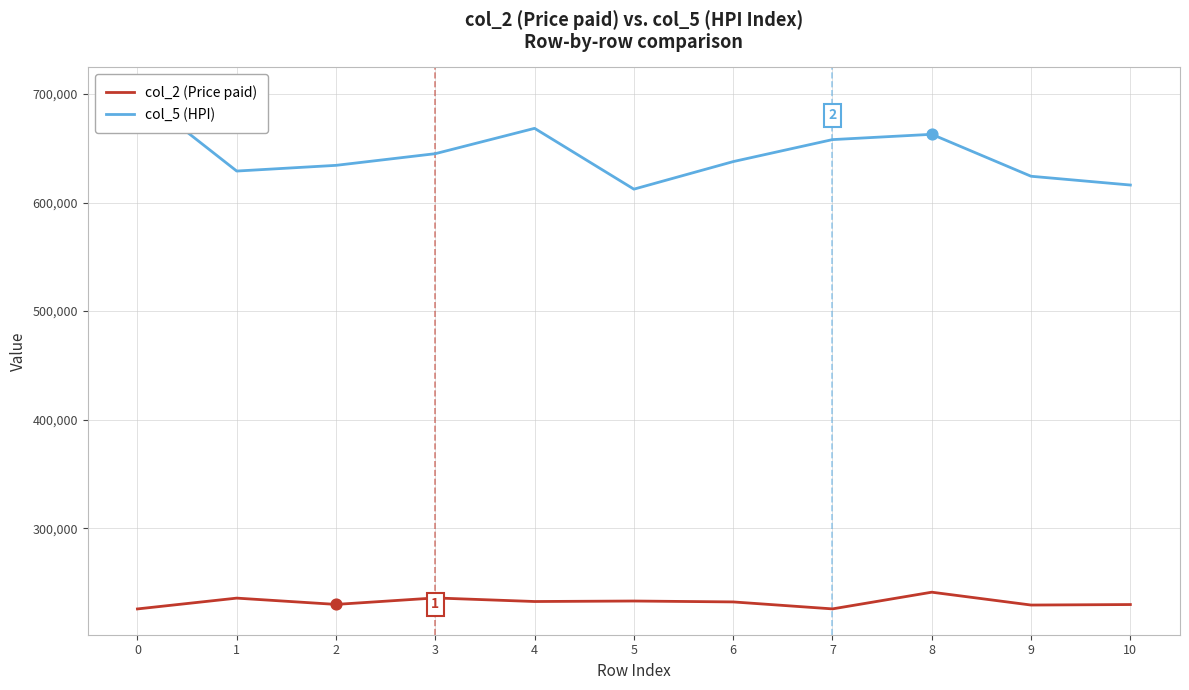

Which series reaches the maximum Y coordinate?

col_5 (HPI)